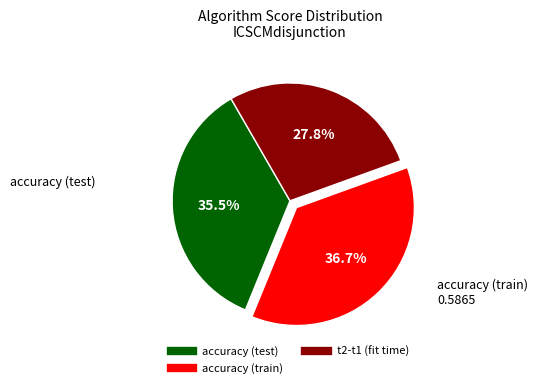

Is there any slice that represents more than half of the pie?

No